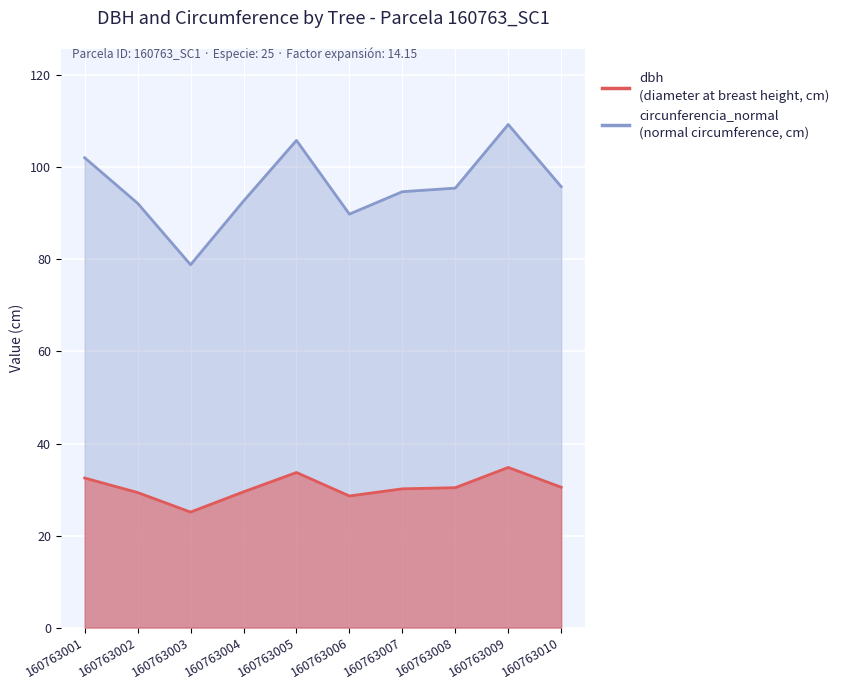

Reading right to left, list all the values displayed in this chart.

dbh: 160763010=30.5	160763009=34.8	160763008=30.4	160763007=30.1	160763006=28.6	160763005=33.7	160763004=29.5	160763003=25.1	160763002=29.4	160763001=32.5
circunferencia_normal: 160763010=95.8	160763009=109.3	160763008=95.5	160763007=94.7	160763006=89.8	160763005=105.9	160763004=92.7	160763003=78.8	160763002=92.2	160763001=102.1